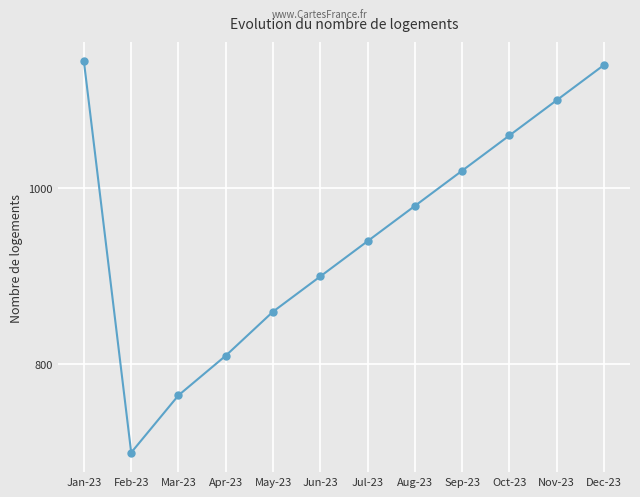

What is the label of the 4th point from the right?

Sep-23